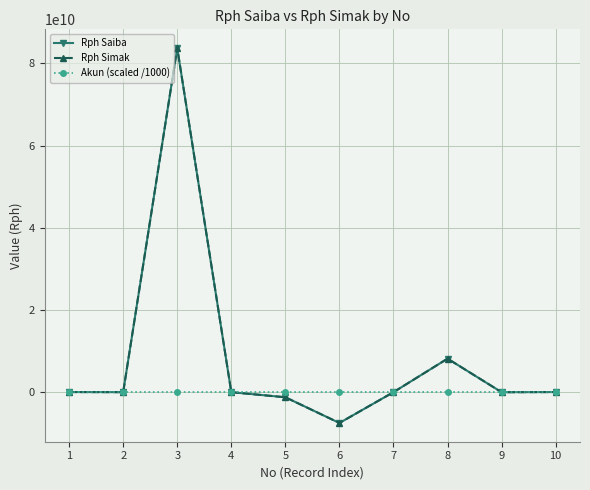

How many interior local valleys does the Akun (scaled /1000) series have?

2